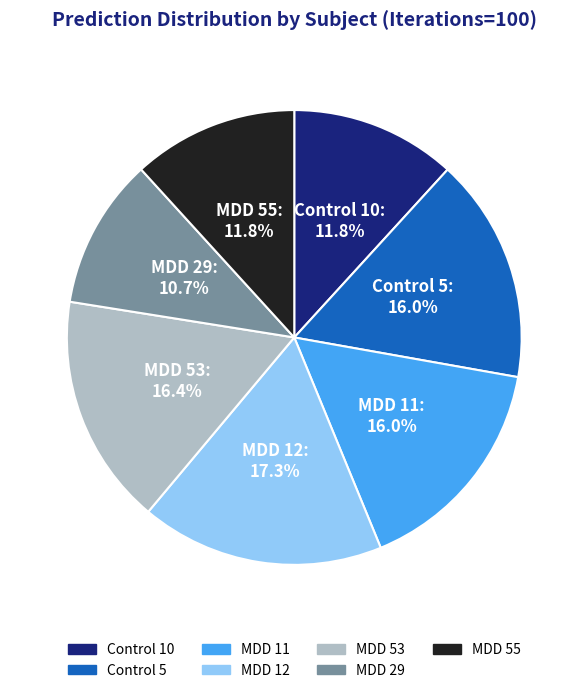

Count the number of slices in the pie.

7